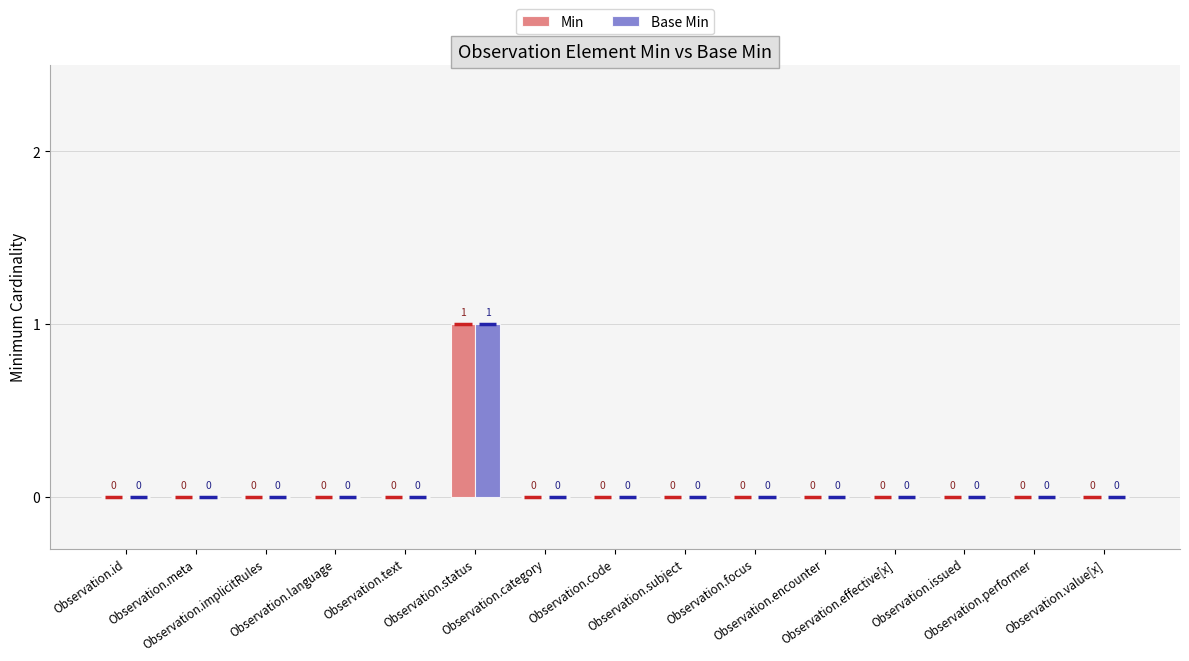

At Observation.value[x], list the series in order from smallest to largest.

Min, Base Min